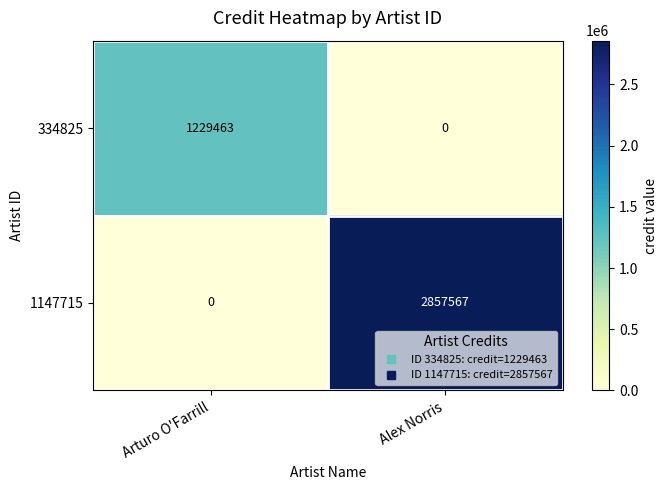

What is the highest value of the 334825 series?

1229463